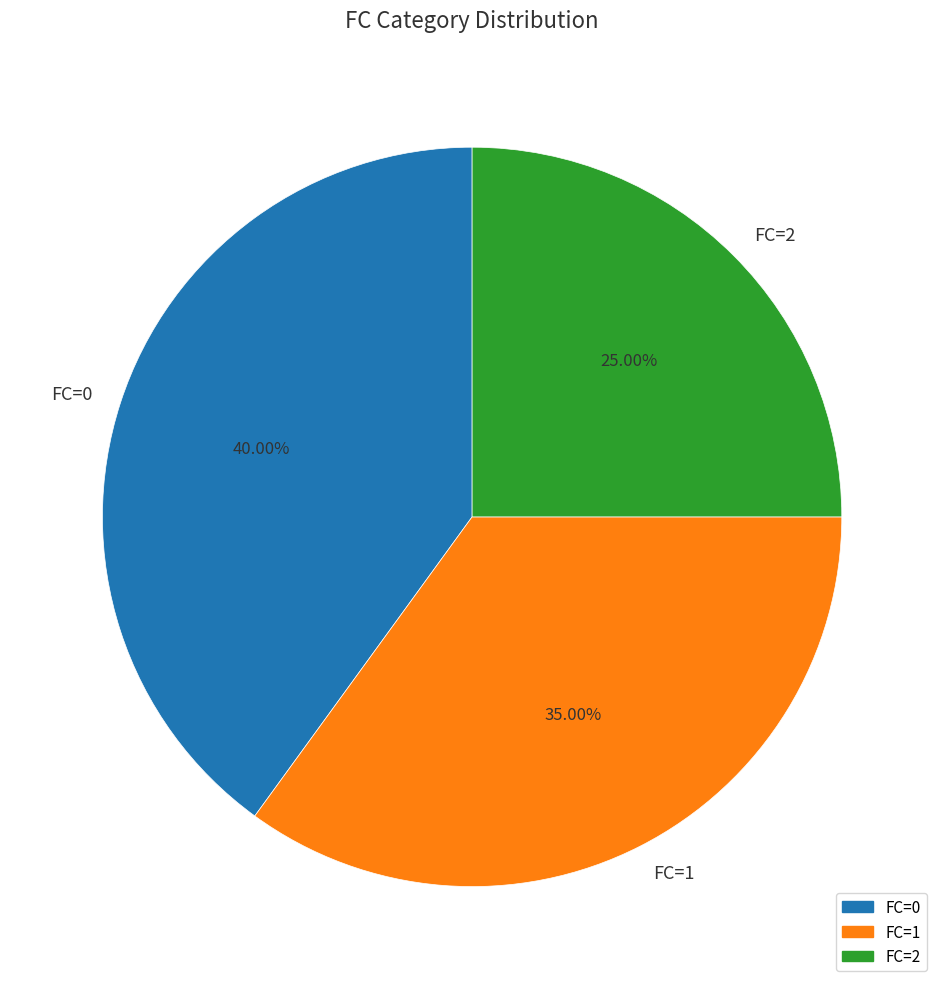

Combined, what portion of the pie is FC=1 and FC=2?

60.0%